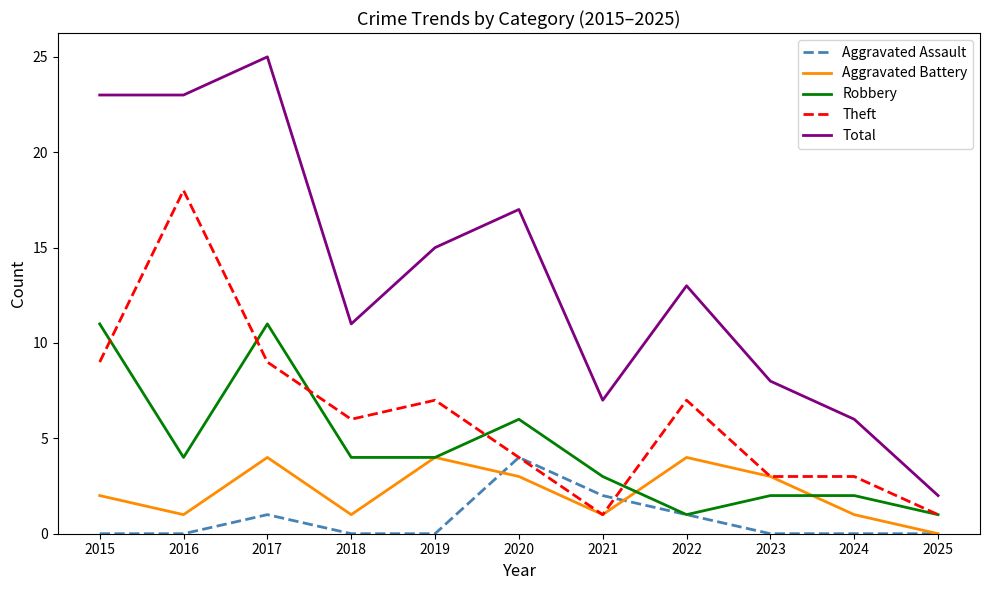

What are all the series names shown in the legend?

Aggravated Assault, Aggravated Battery, Robbery, Theft, Total